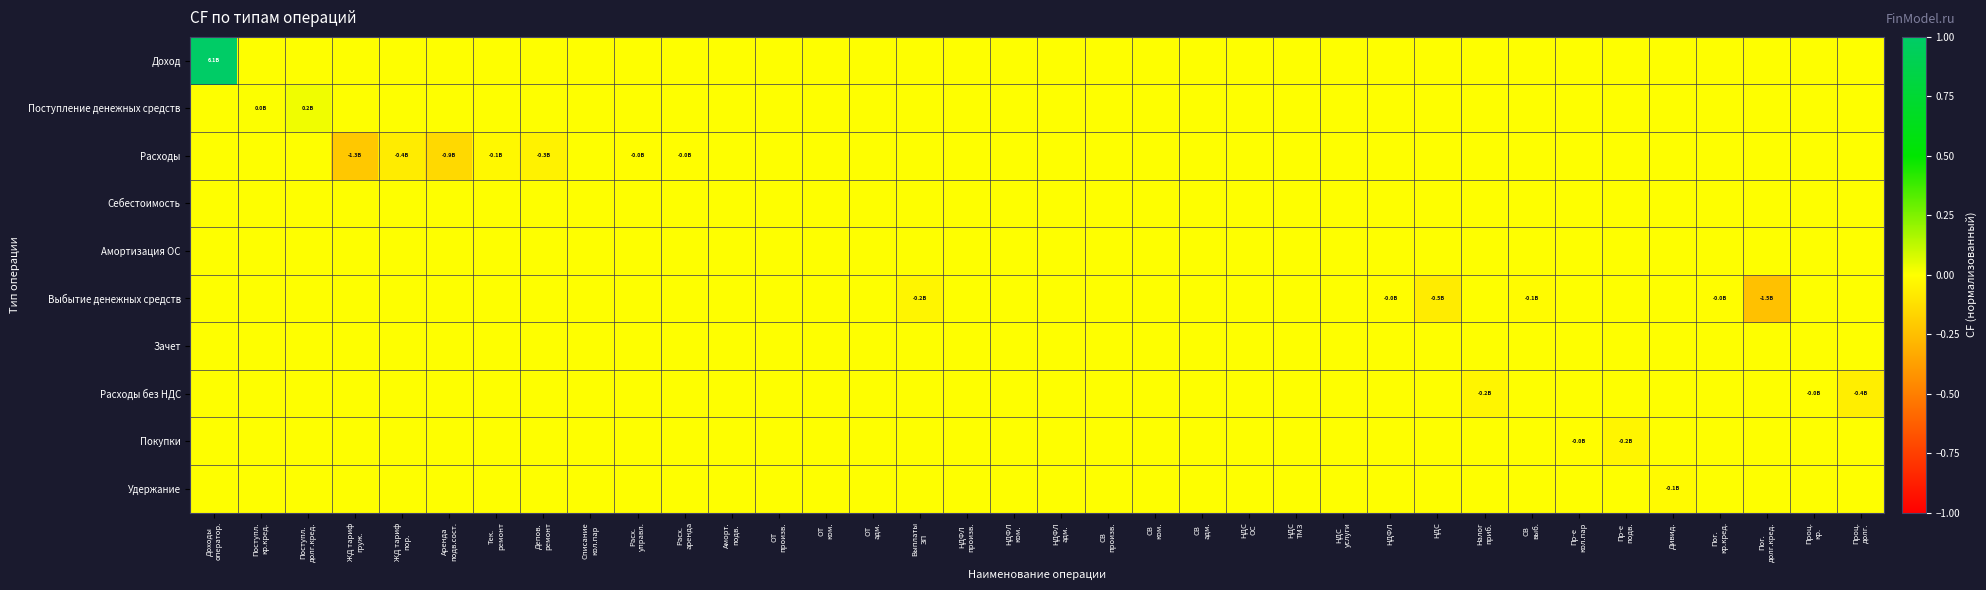

Which has a higher value, Расх.
управл. or Выплаты
ЗП?

Расх.
управл.